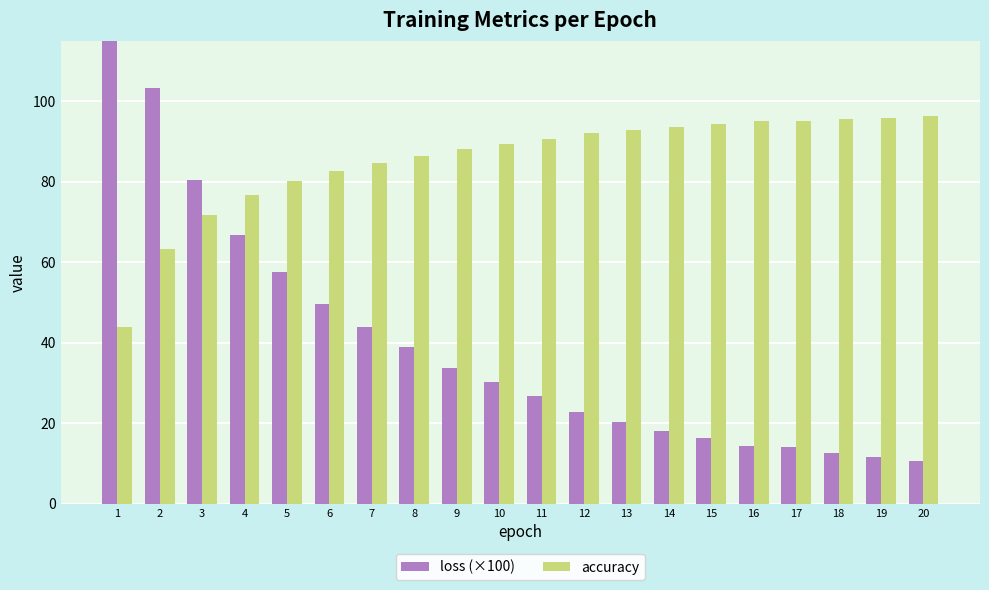

The value of loss (×100) at 14 is 18.1. True or false?

True